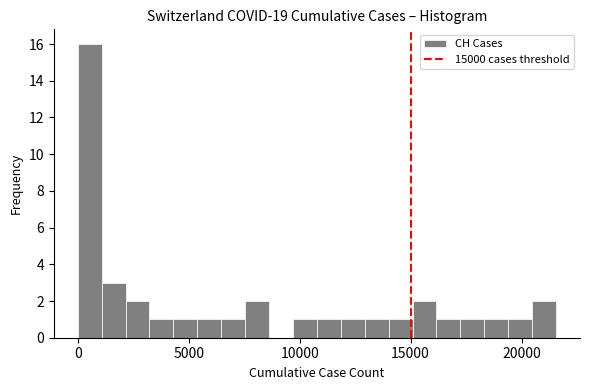

Read against the x-axis, roughly where is the centre of the tallest bar?

500